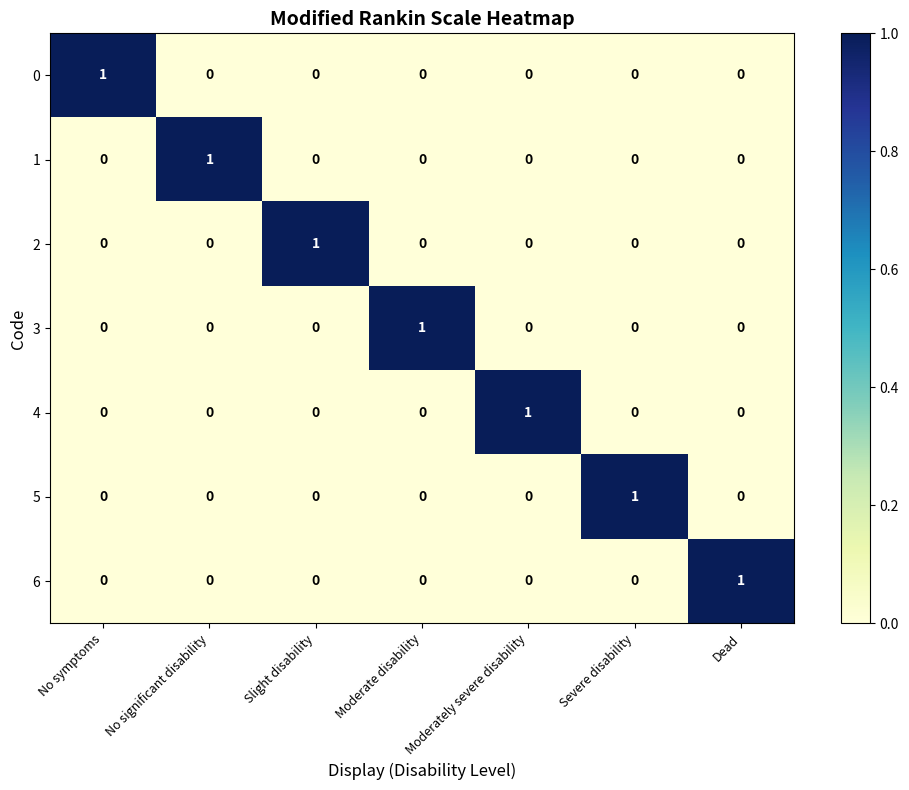

Count the number of data series in this chart.

7